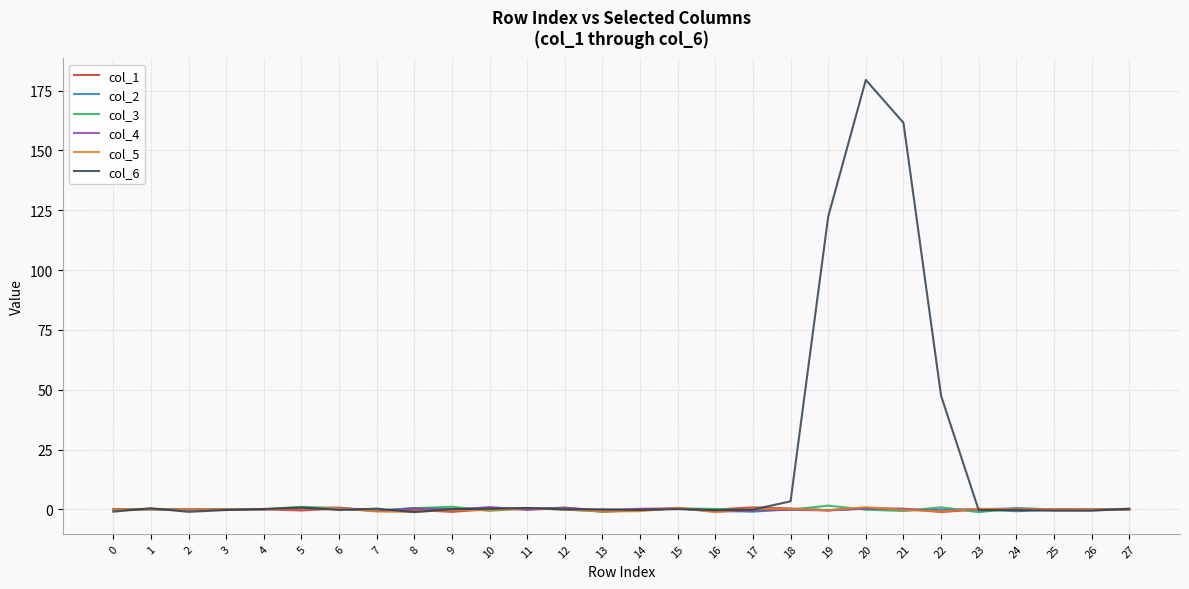

The col_5 series shows -0.7 at 14. True or false?

True